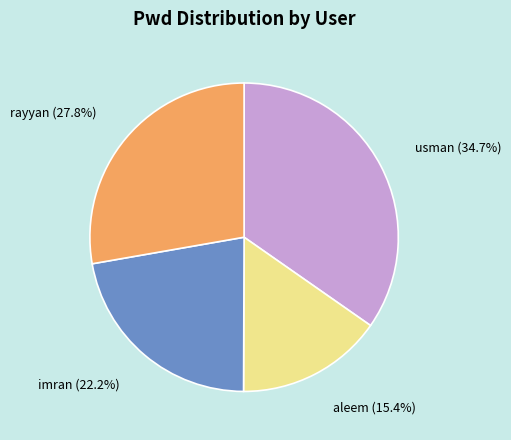

What percentage is the rayyan slice, to the nearest percent?

28%